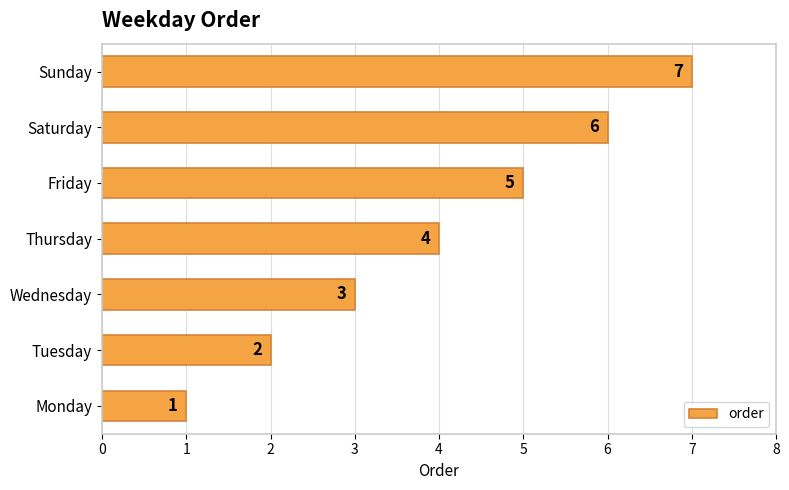

Between Tuesday and Monday, which is larger?

Tuesday